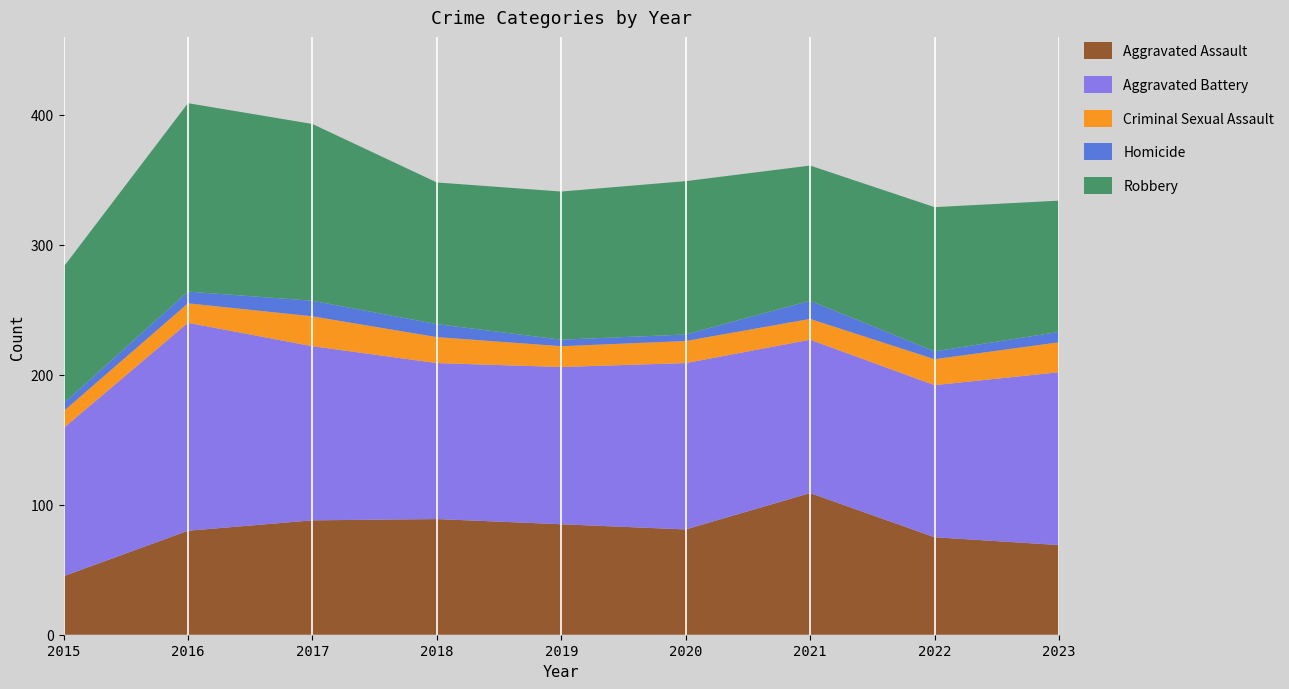

Reading right to left, extract all data points from this chart.

Aggravated Assault: 69	75	109	81	85	89	88	80	45
Aggravated Battery: 133	117	118	128	121	120	134	160	114
Criminal Sexual Assault: 23	20	16	17	16	20	23	15	13
Homicide: 8	6	14	5	5	10	12	9	6
Robbery: 101	111	104	118	114	109	136	145	105